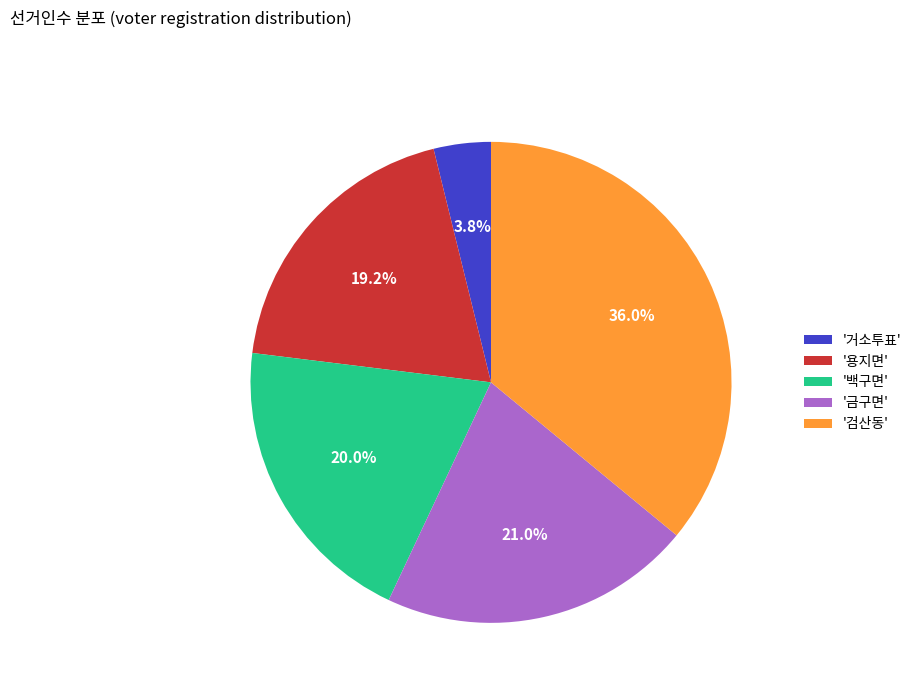

How many slices are in this pie chart?

5